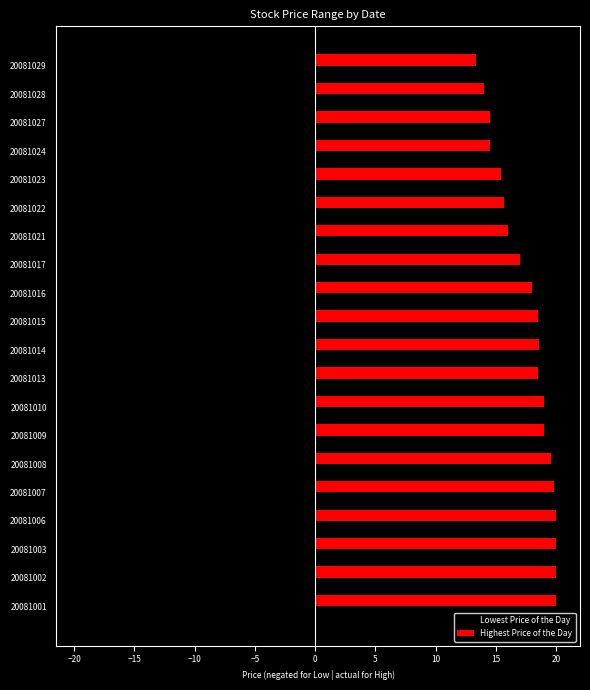

Which series has the widest spread of values?

Lowest Price of the Day